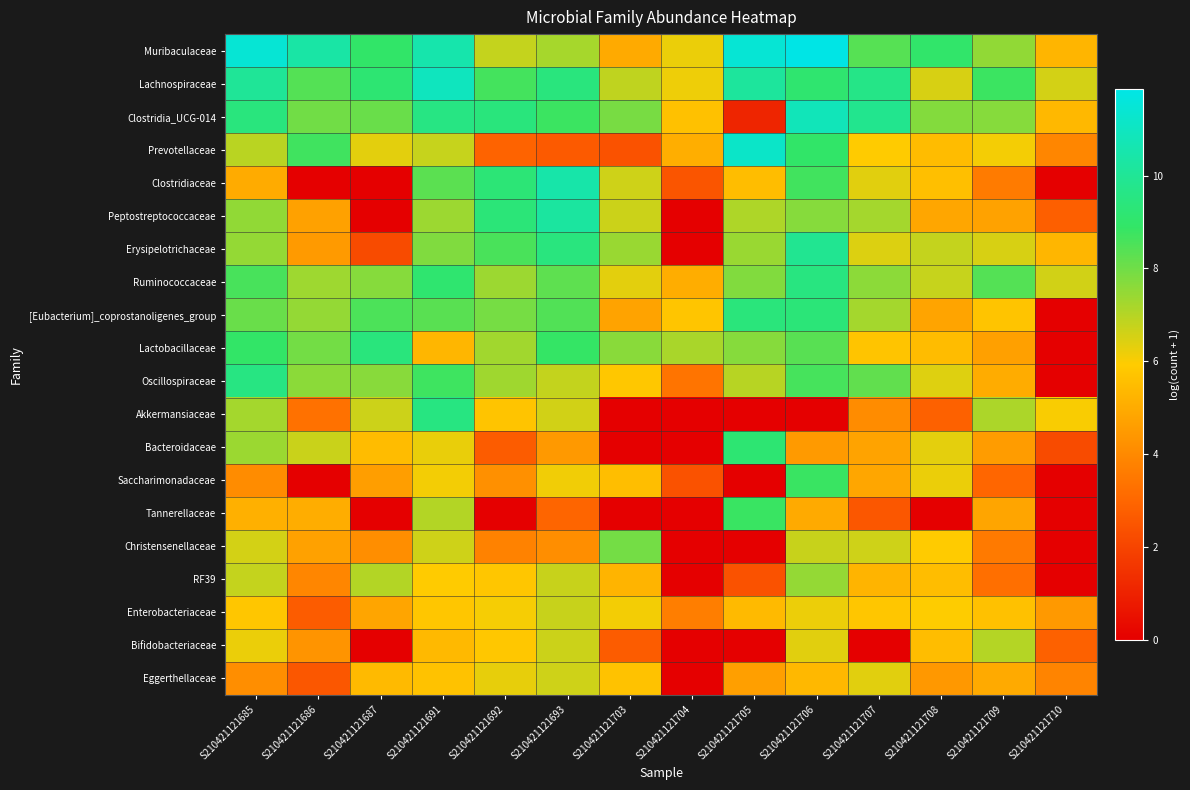

What is the difference between the highest and lowest values at S210421121691?

5.6